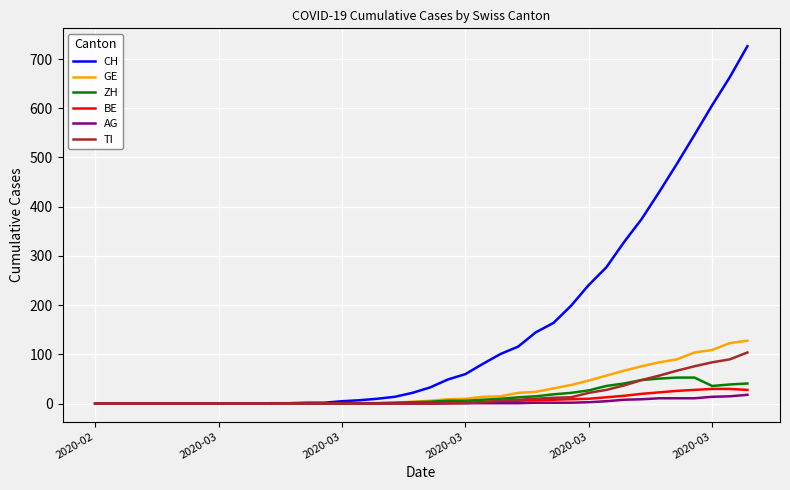

Which series has the largest total across all categories?

CH